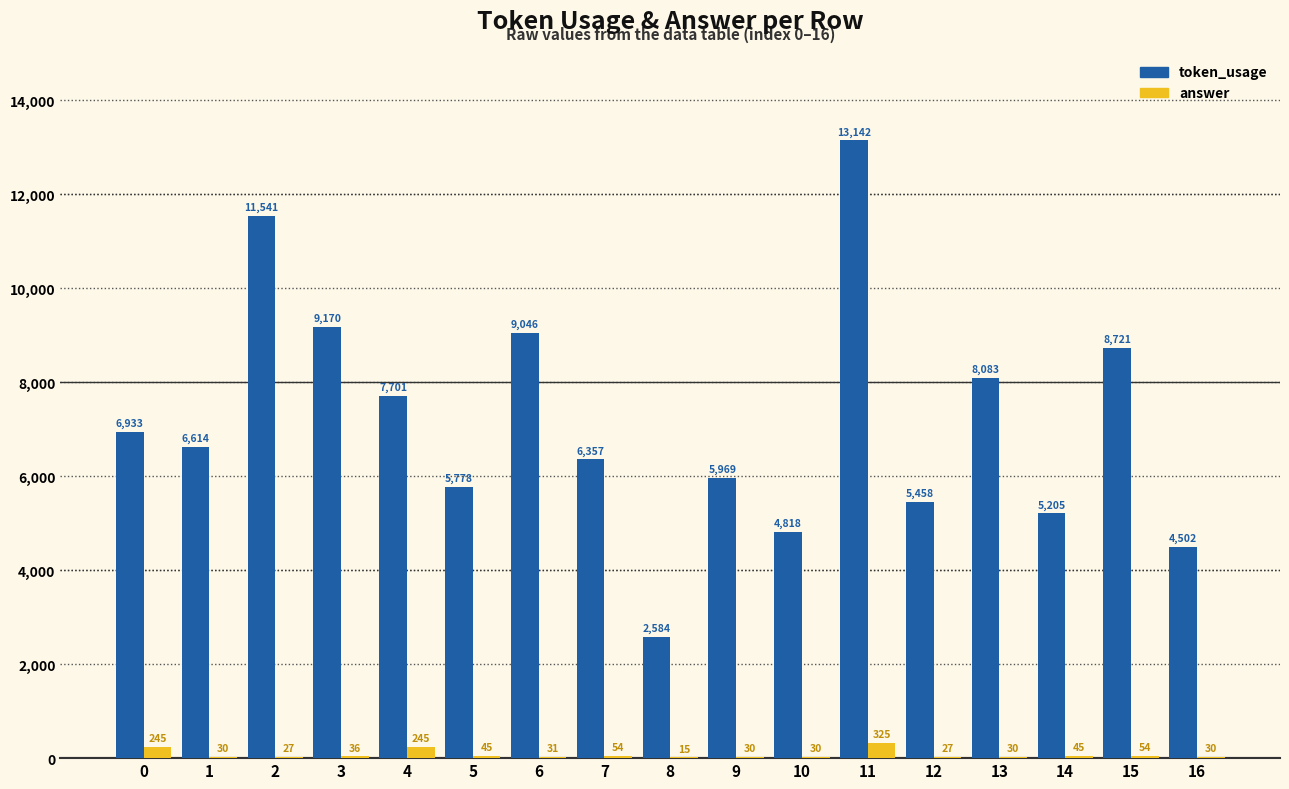

Which series changed the most between 10 and 14?

token_usage